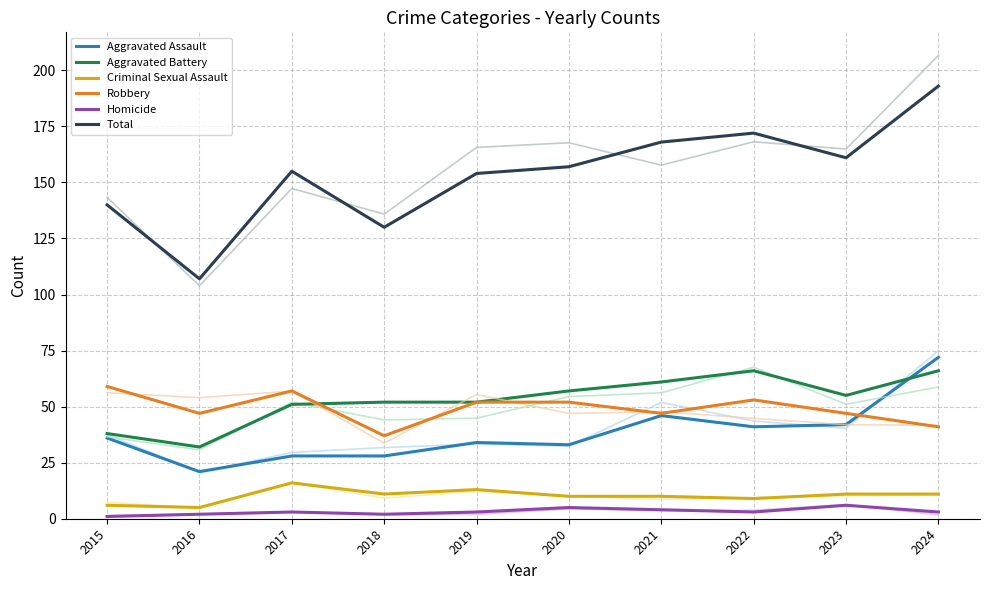

What is the spread (max minus min) of values at 2021?

164